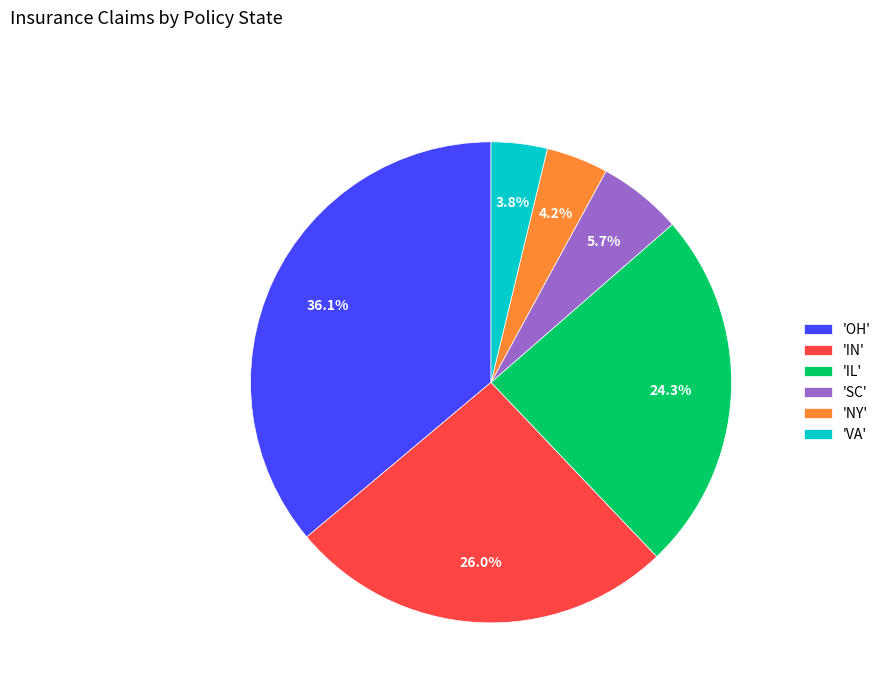

Is there a majority slice in this chart?

No